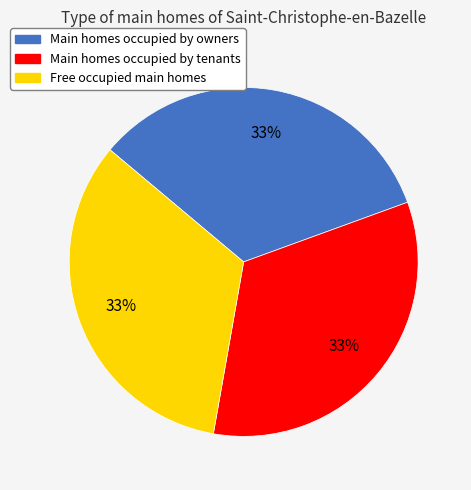

To the nearest percent, what is the average slice percentage?

33%